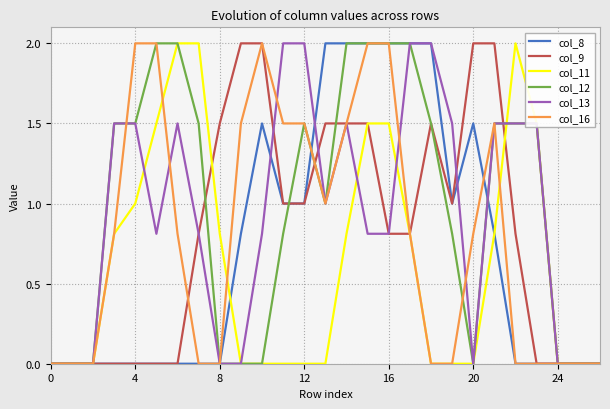

Is this an area chart (filled region under the line)?

No